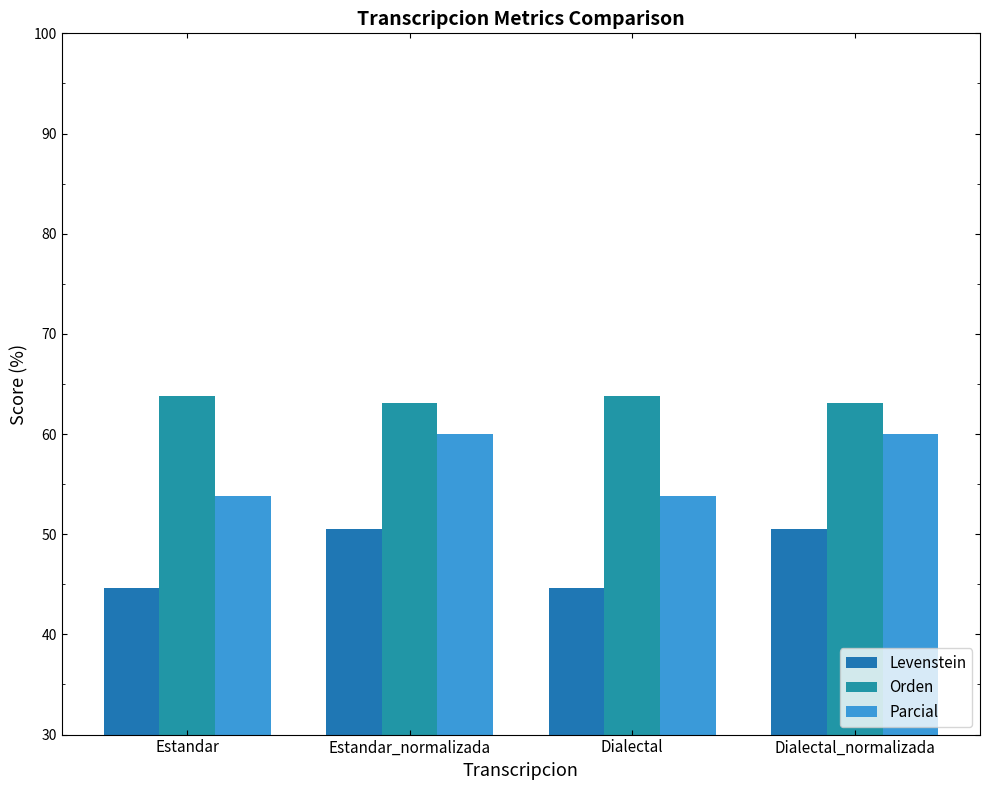

What is the total value across all series at Estandar?

162.3